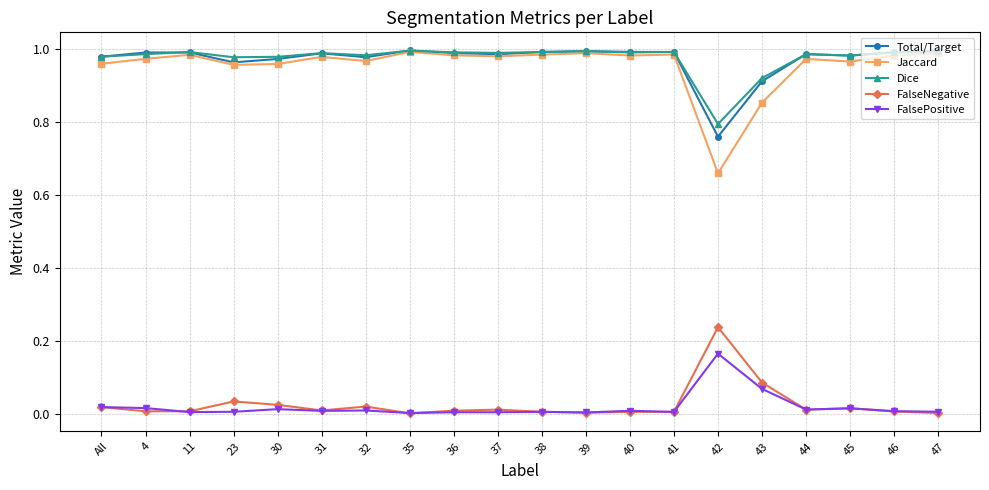

True or false: FalseNegative and Dice cross at least once.

False